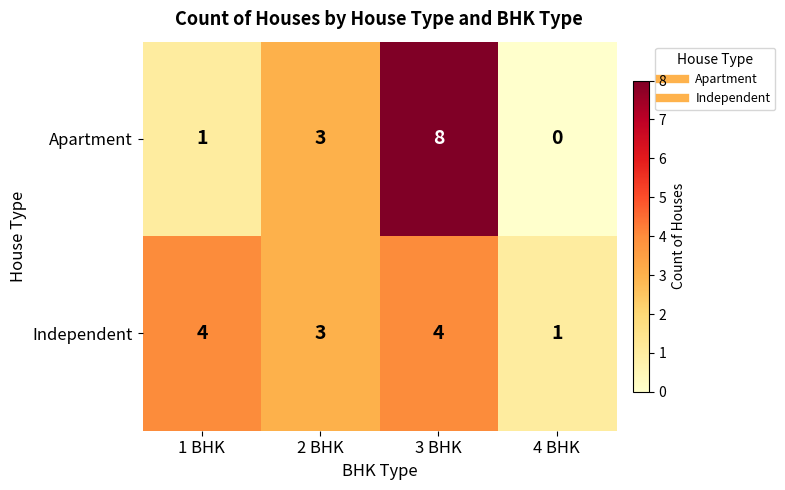

What is the difference between the highest and lowest values at 3 BHK?

4